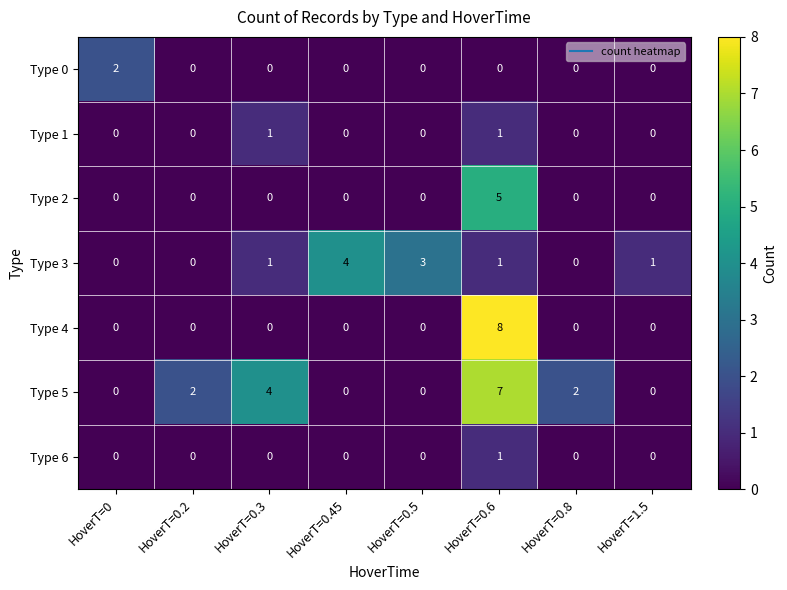

Which category has the highest value in the Type 0 series?

HoverT=0